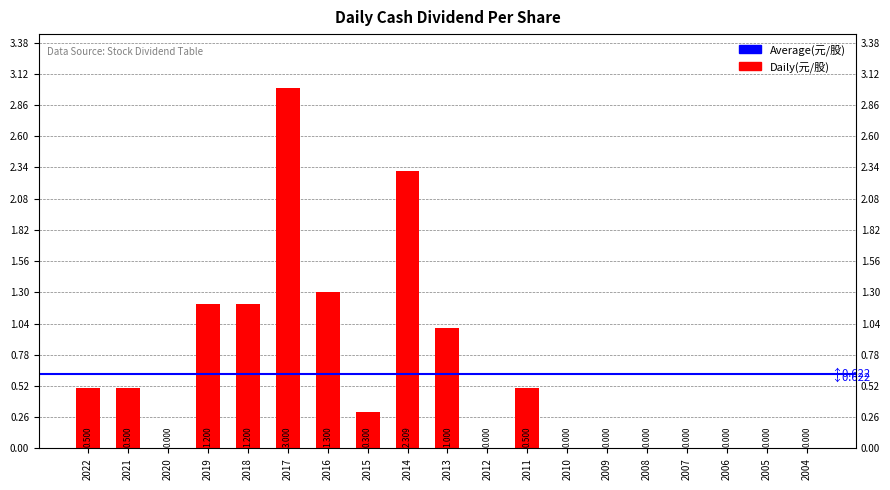

What value does the data have at 2022?

0.5